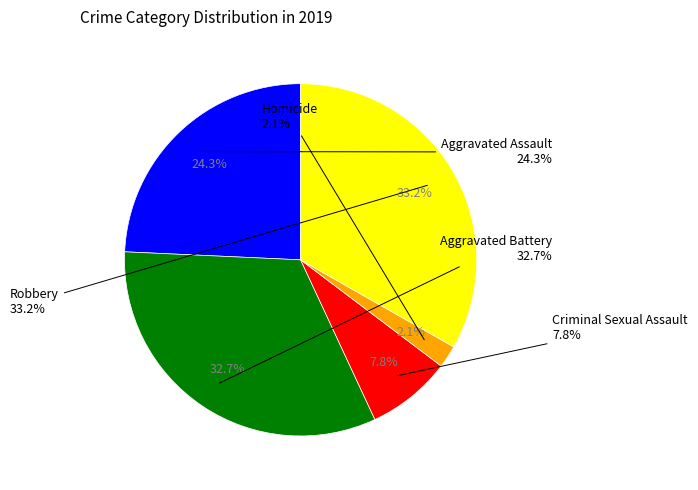

What is the ratio of the value at Aggravated Battery to the value at Homicide?

15.8